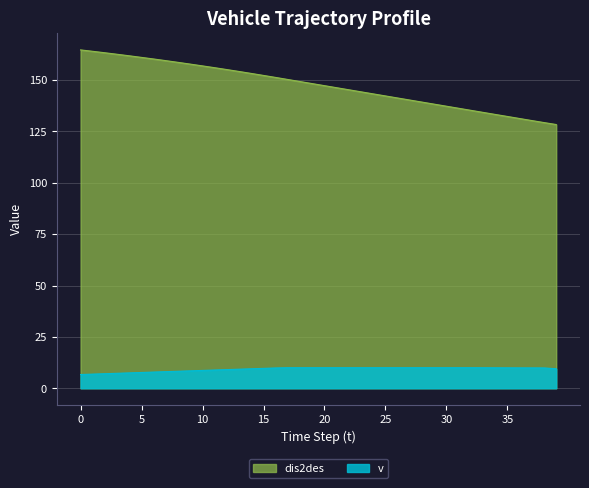

Which has a higher value, 32 or 37?

32